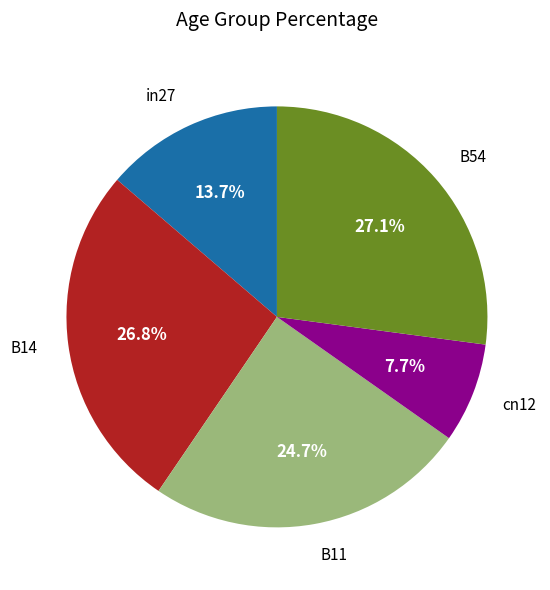

Which slice is the smallest?

cn12